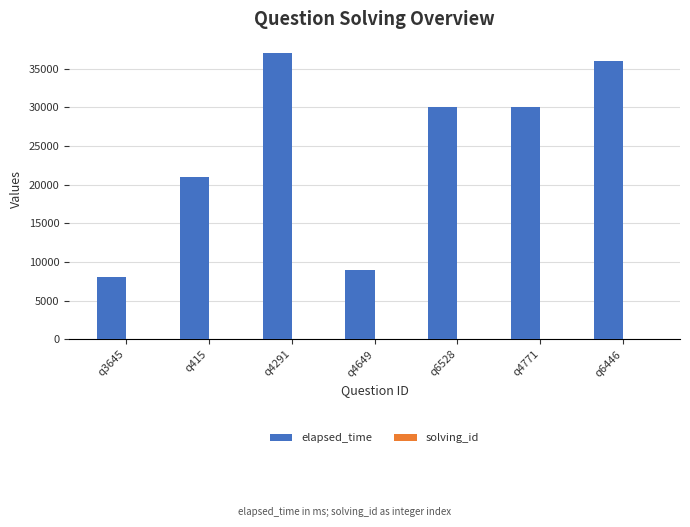

How many groups of bars are there?

7